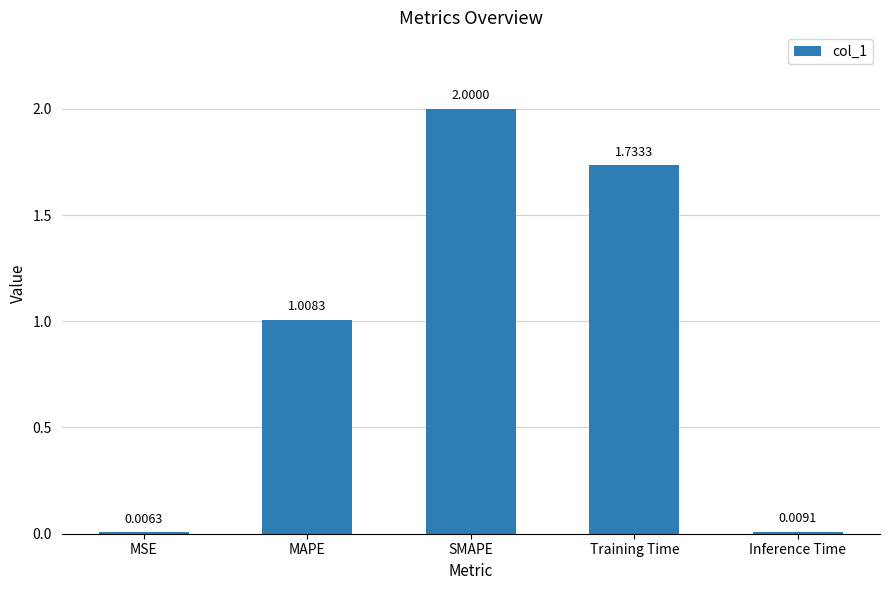

Which label corresponds to the largest value in the chart?

SMAPE